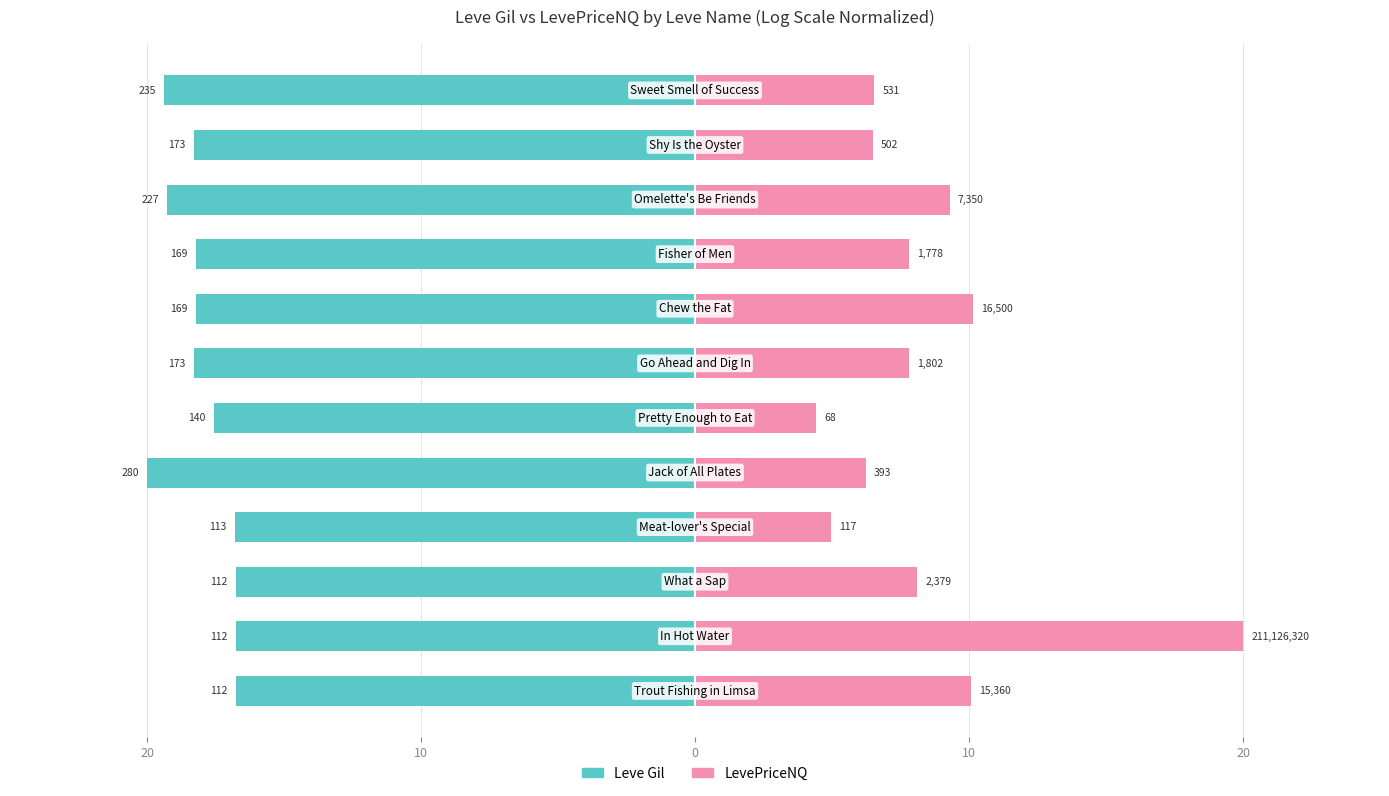

Is the value of LevePriceNQ at 7 greater than the value of Leve Gil at 20?

Yes